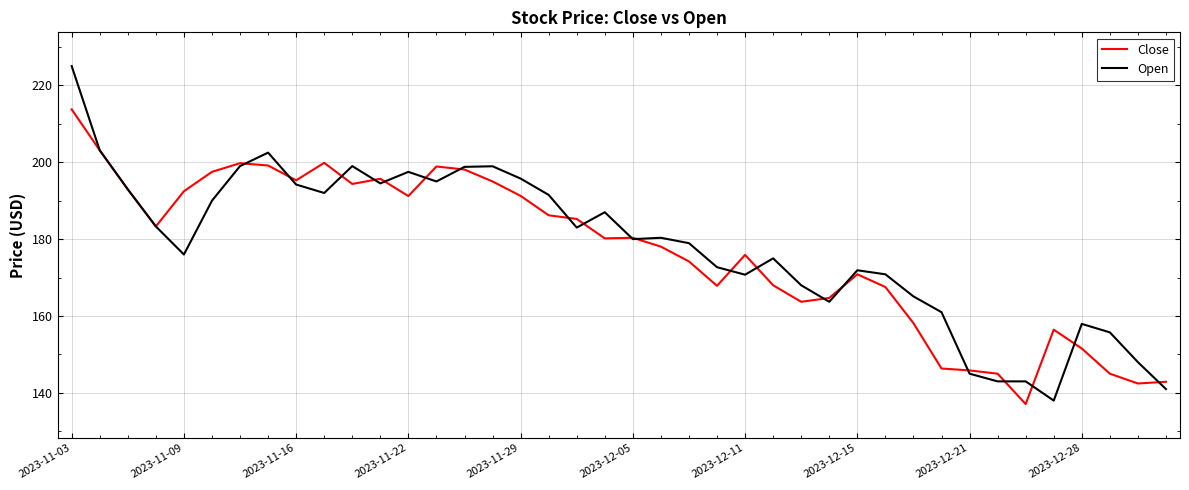

Count the number of categories in the chart.

40